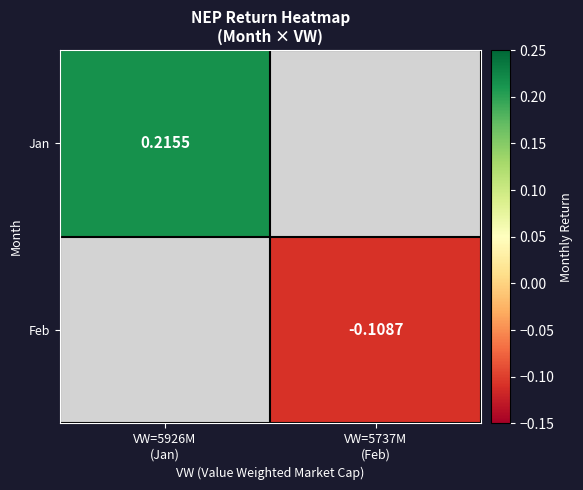

How many values in Feb are below zero?

1